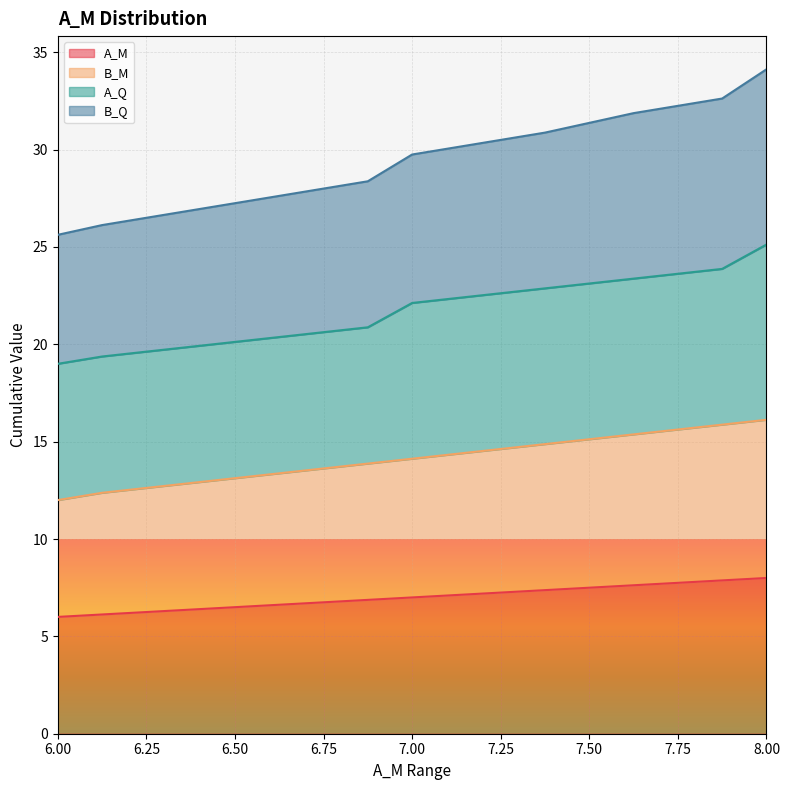

What is the maximum value for A_M?

8.0